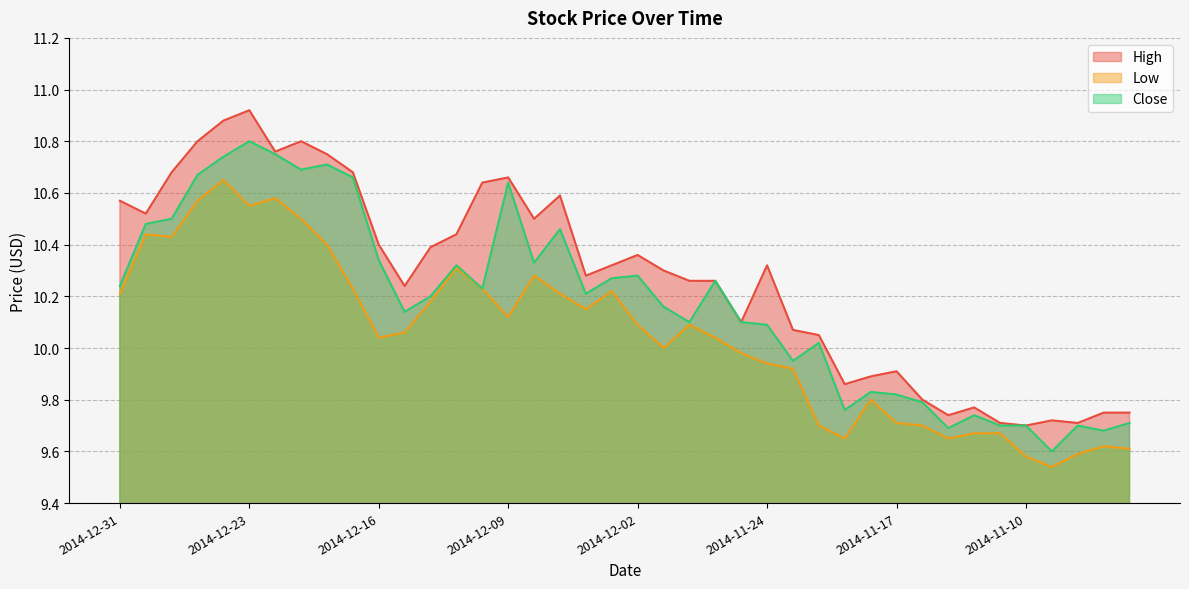

At how many categories does at least one series exceed 10?

28